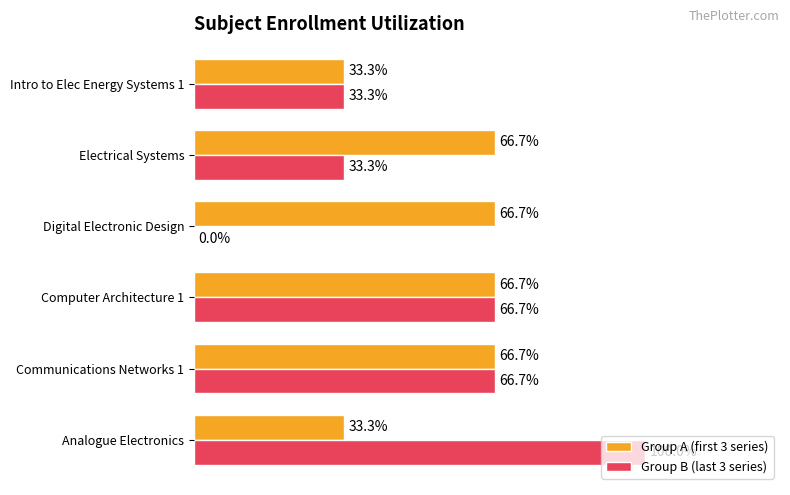

Is the value of Group B (last 3 series) at Communications Networks 1 greater than the value of Group A (first 3 series) at Intro to Elec Energy Systems 1?

Yes